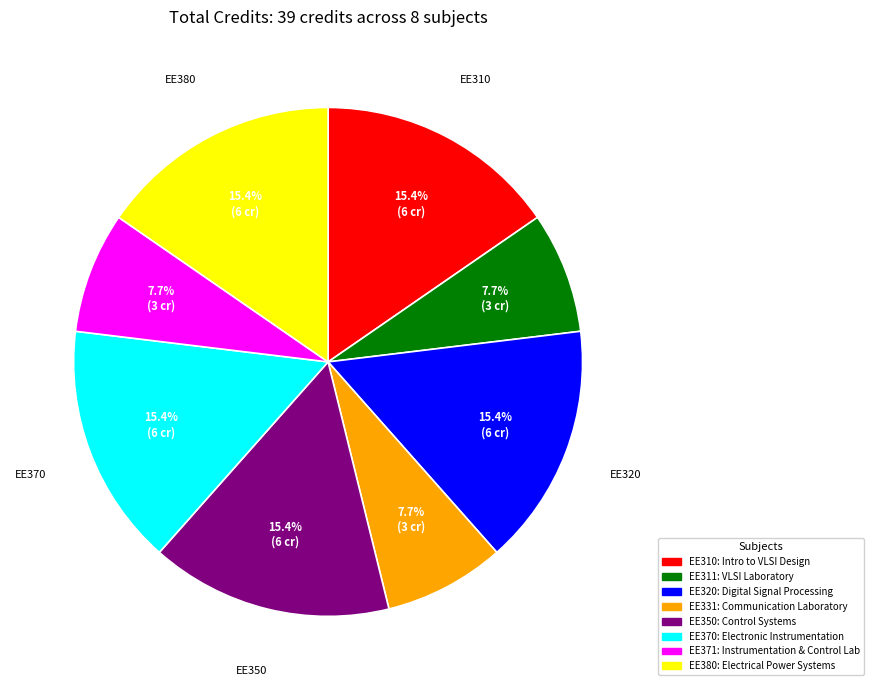

Between EE331 and EE310, which is larger?

EE310